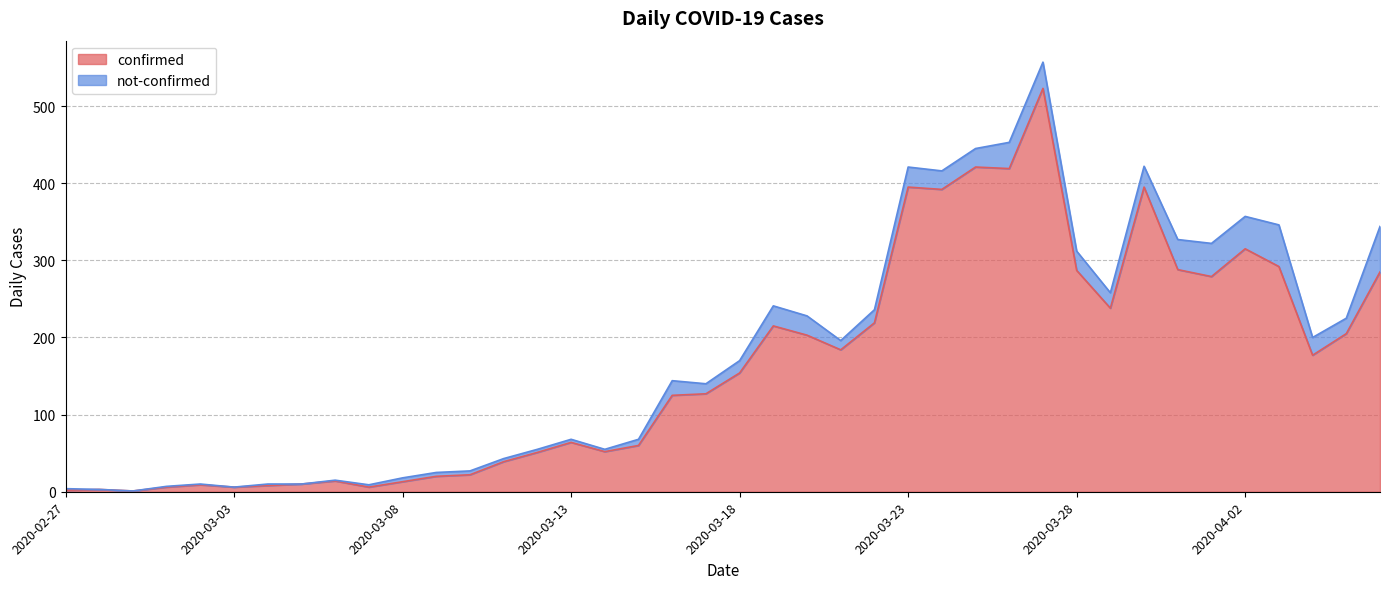

What is the sum of the values at 2020-03-13 and 2020-03-10?

86